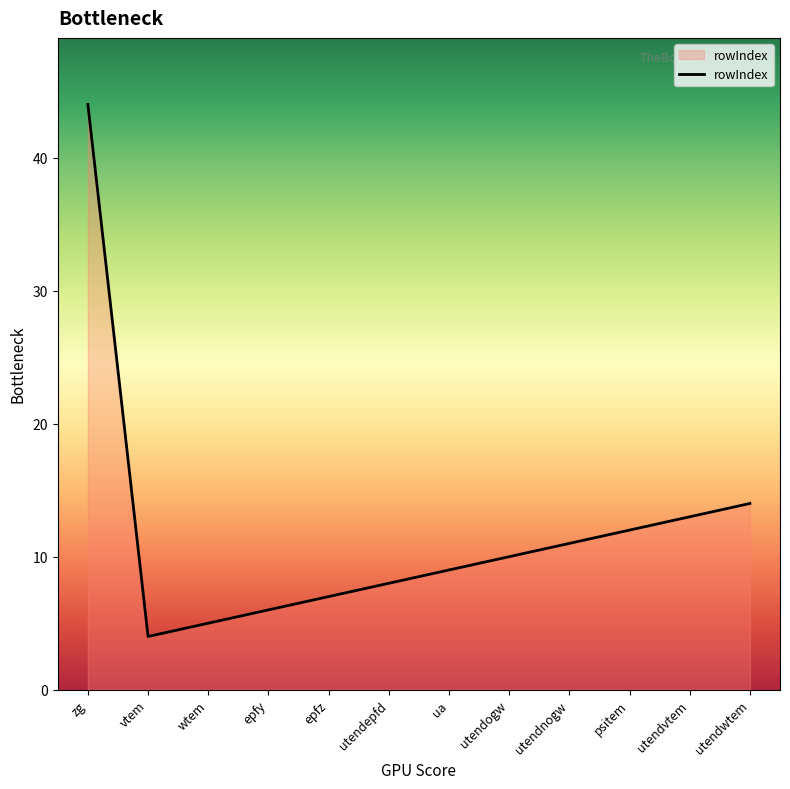

Reading right to left, transcribe all the data shown in this chart.

14	13	12	11	10	9	8	7	6	5	4	44